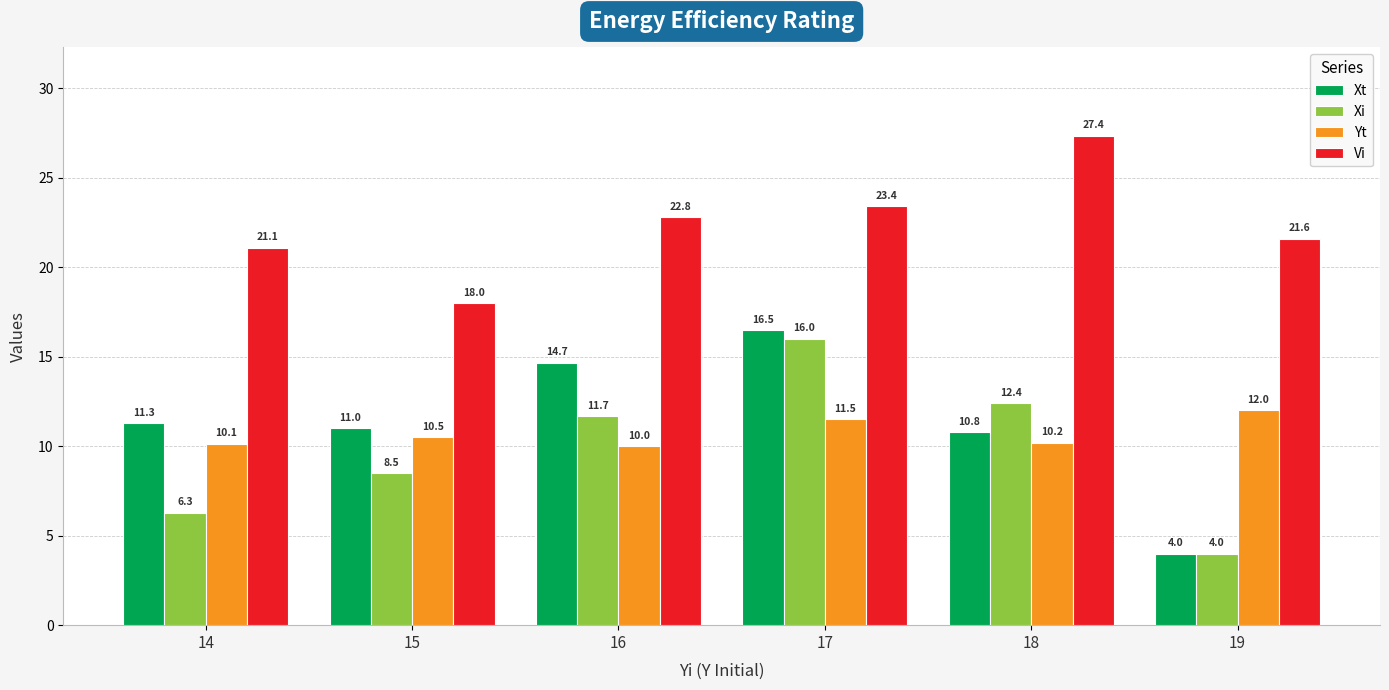

Count the number of data series in this chart.

4